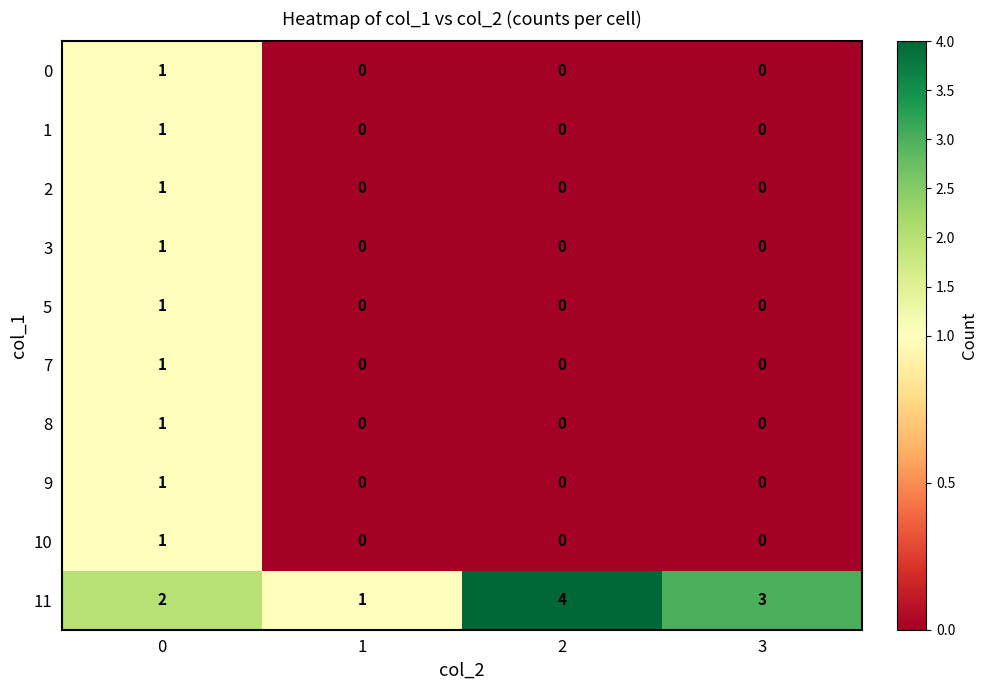

Count the number of categories in the chart.

4